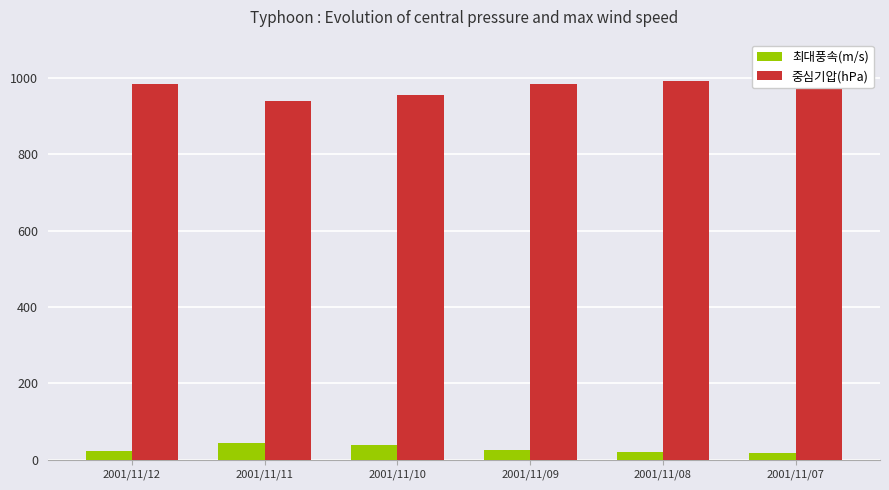

Reading left to right, transcribe all the data shown in this chart.

최대풍속(m/s): 23	45	39	26	20	18
중심기압(hPa): 985	940	955	985	992	998